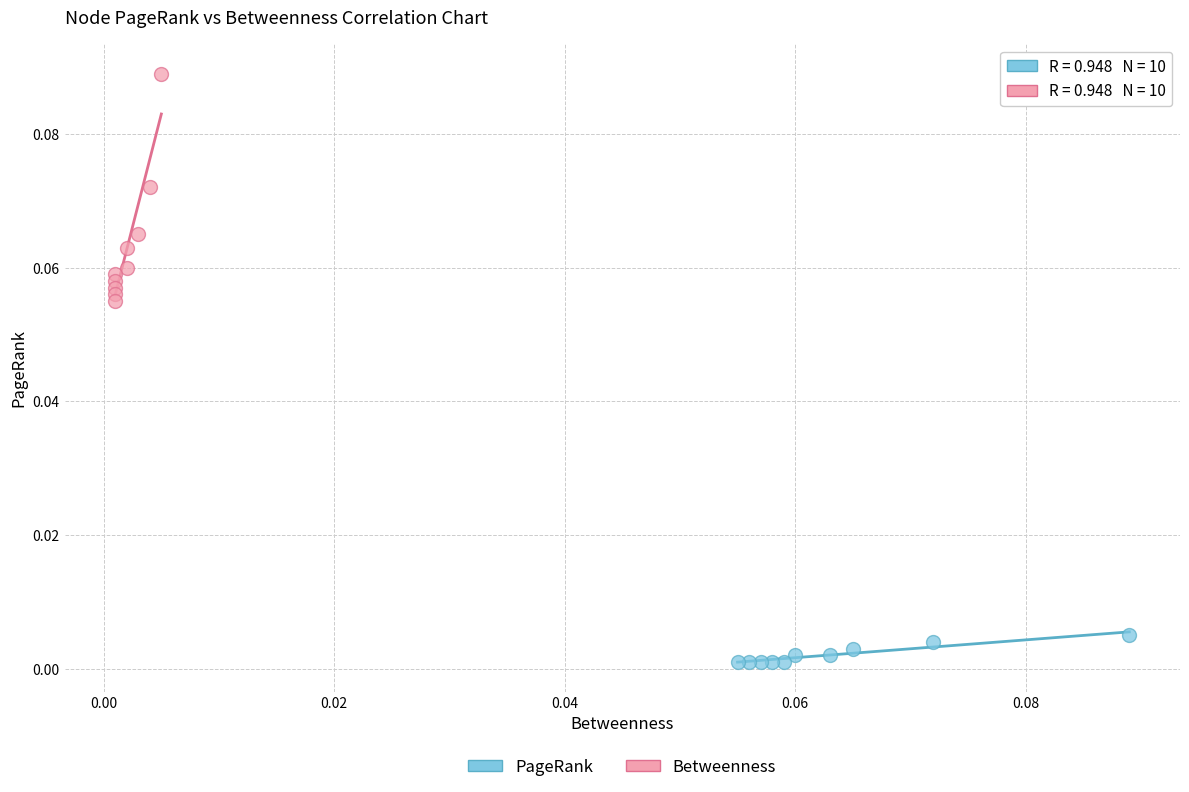

Which series contains the highest Y value?

Betweenness